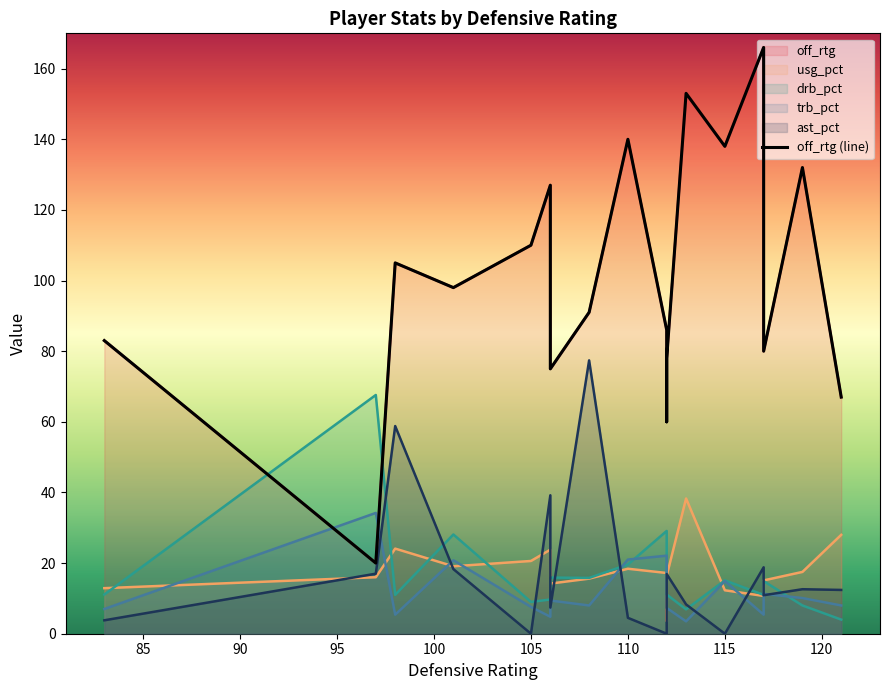

What is the smallest value displayed?

20